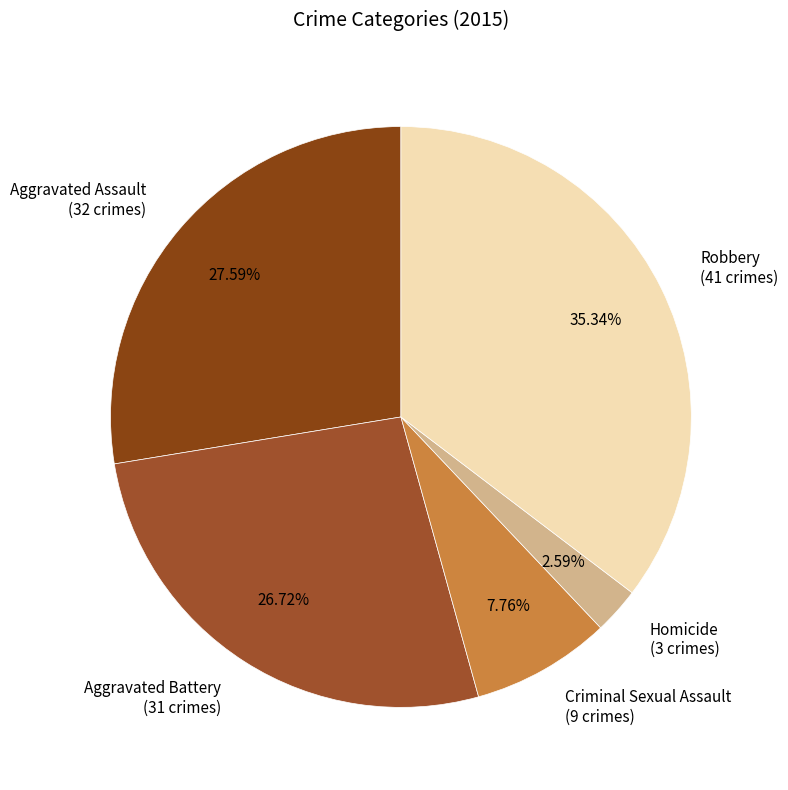

What is the ratio of the value at Aggravated Battery (31 crimes) to the value at Robbery (41 crimes)?

0.8